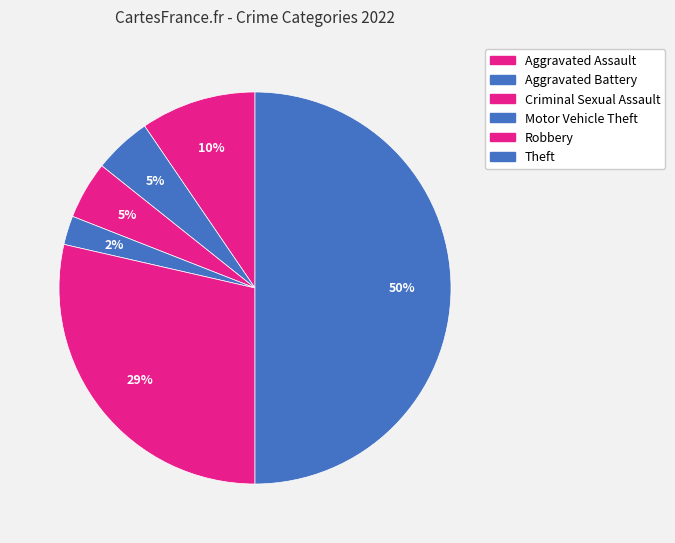

True or false: Motor Vehicle Theft accounts for 2% of the total.

True